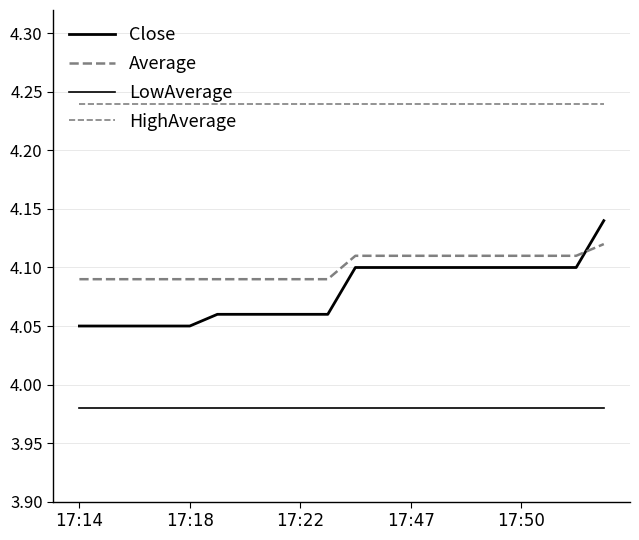

How many lines are shown in the chart?

4